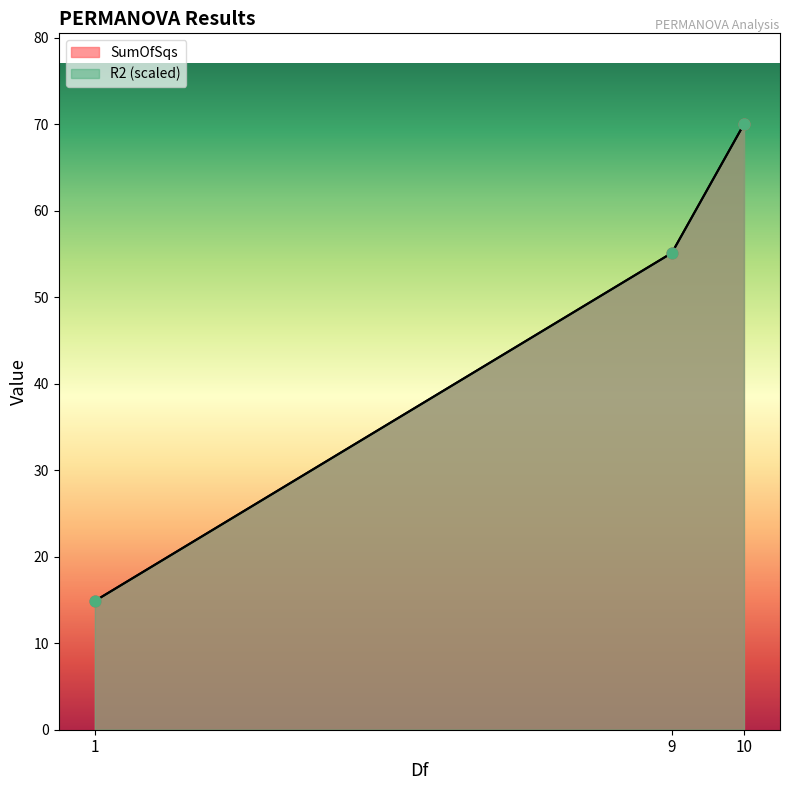

At how many categories does at least one series exceed 52?

2